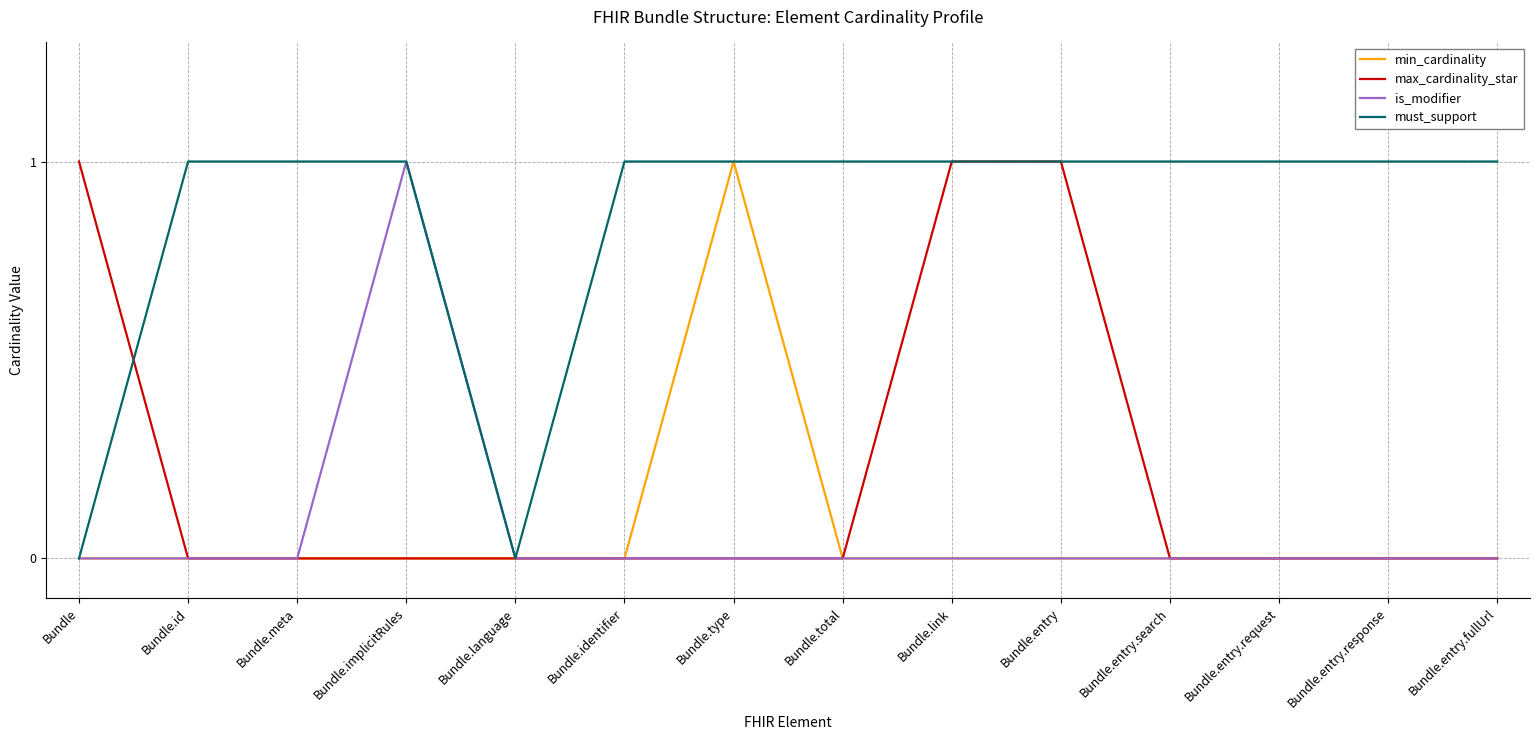

Is it true that is_modifier equals 0 at Bundle.entry.fullUrl?

True